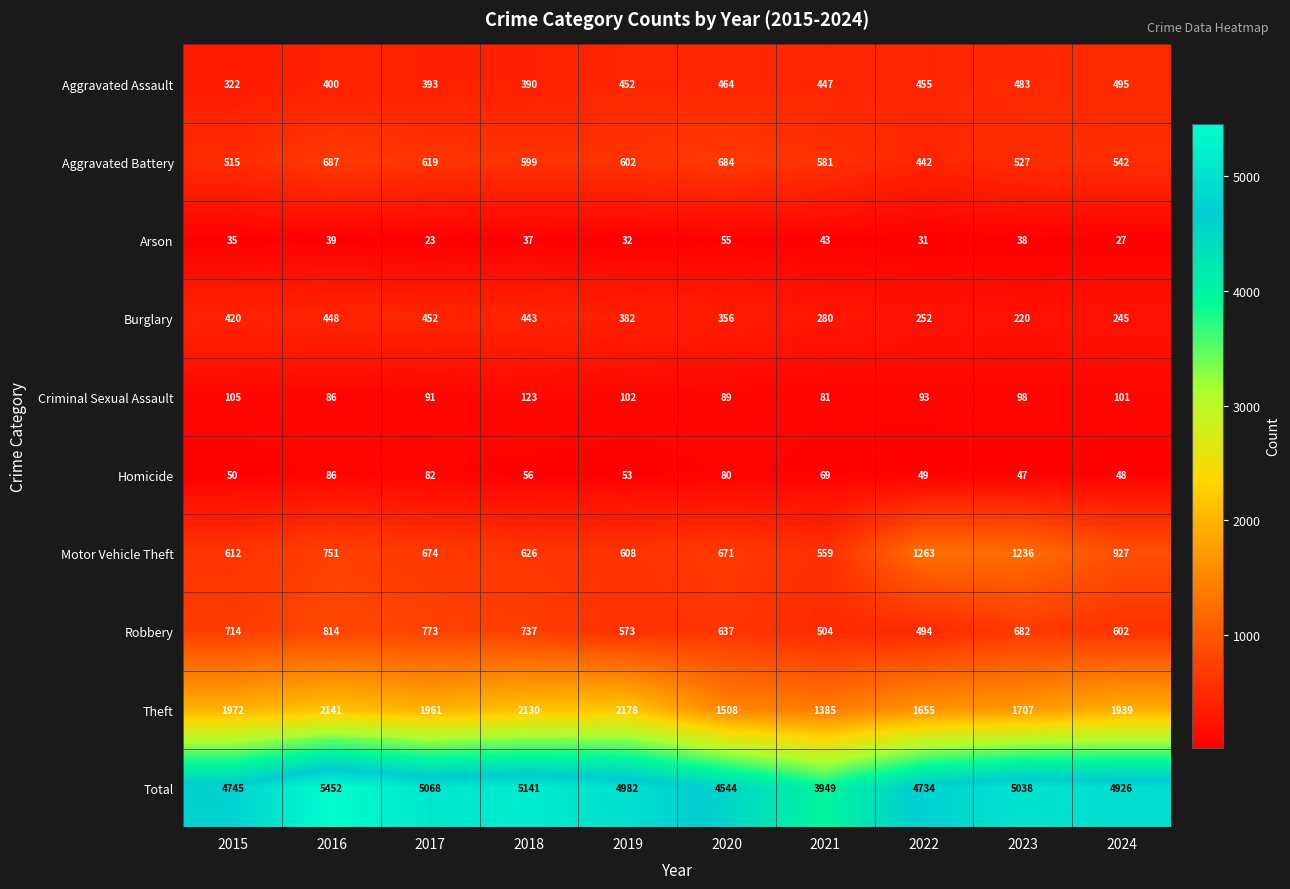

How many series are shown in this chart?

10